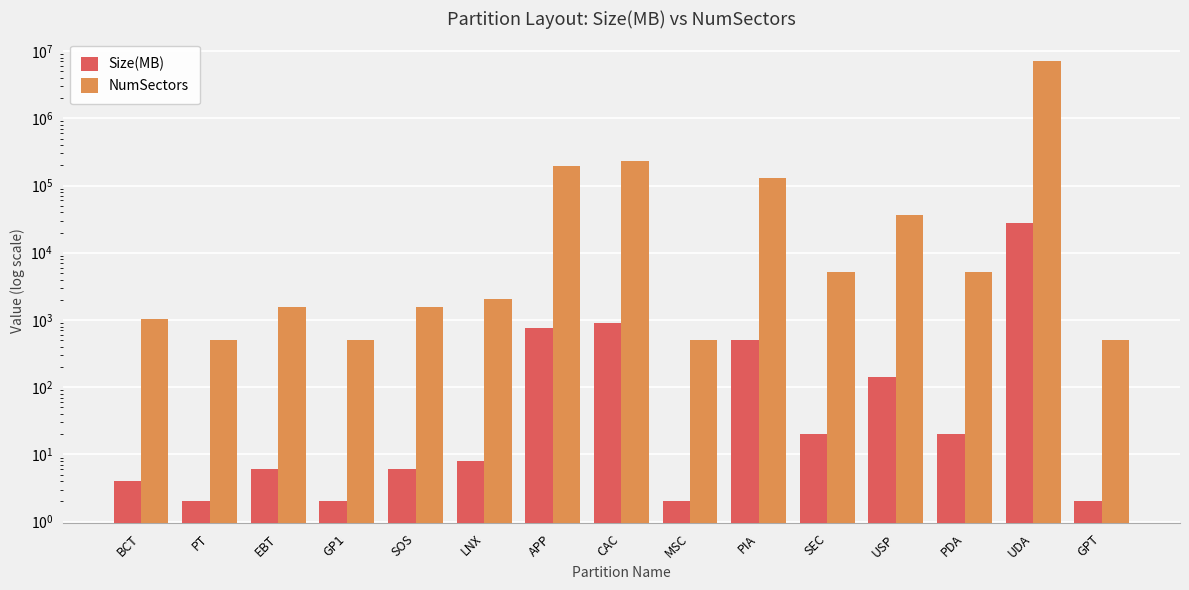

Which series has the largest total across all categories?

NumSectors